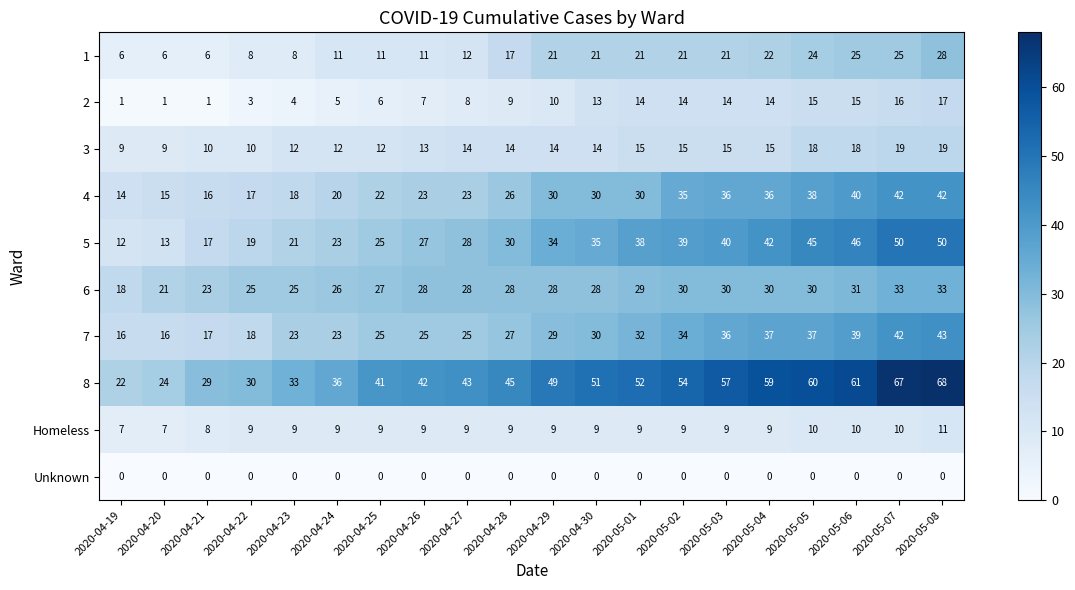

Between 2020-04-21 and 2020-04-27, which series saw the biggest shift?

8